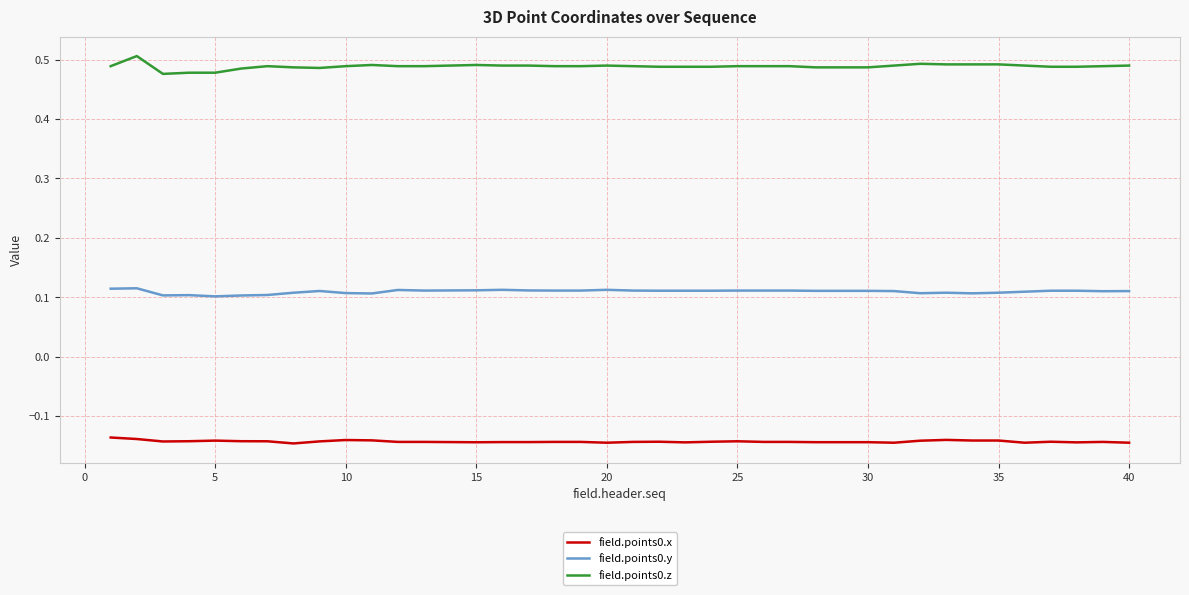

Rank the series by their maximum value, from lowest to highest.

field.points0.x, field.points0.y, field.points0.z